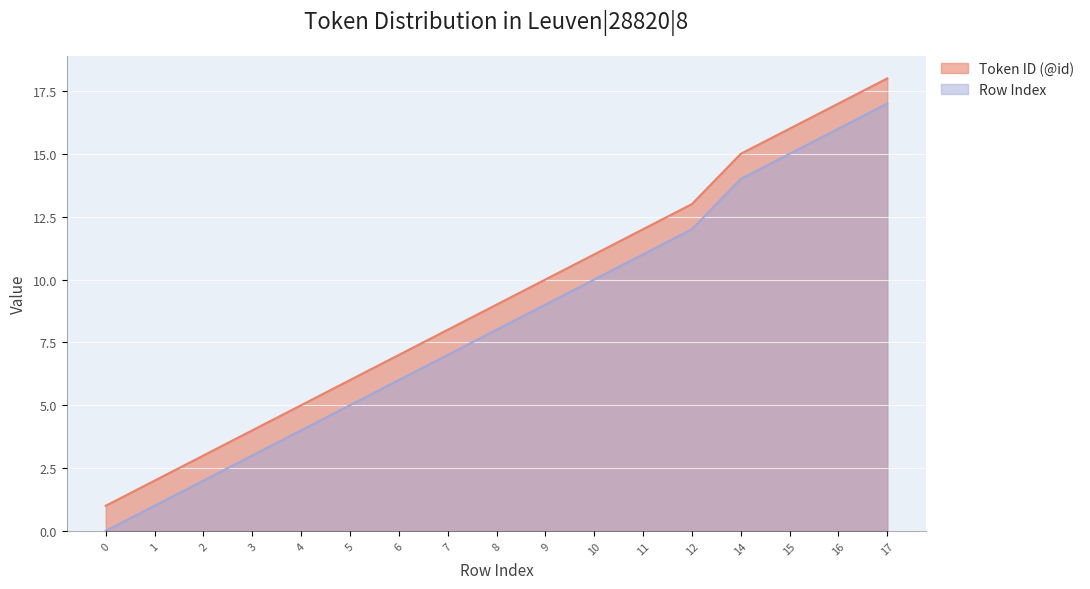

True or false: Token ID (@id) and Row Index cross at least once.

False